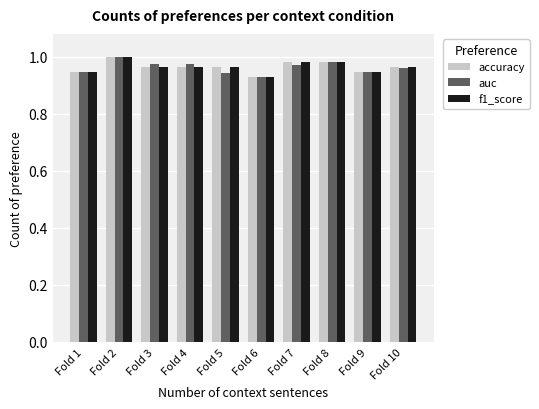

Which series has the widest spread of values?

auc